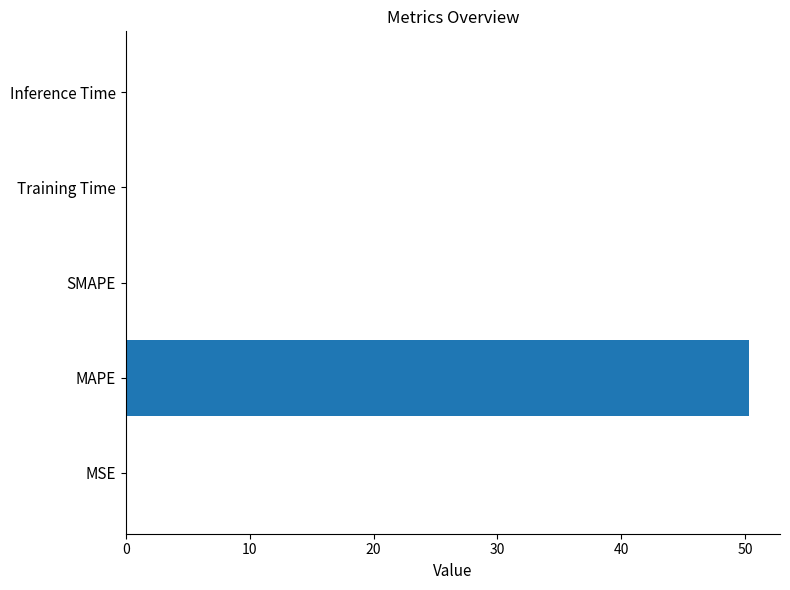

How many distinct data groups are displayed?

1